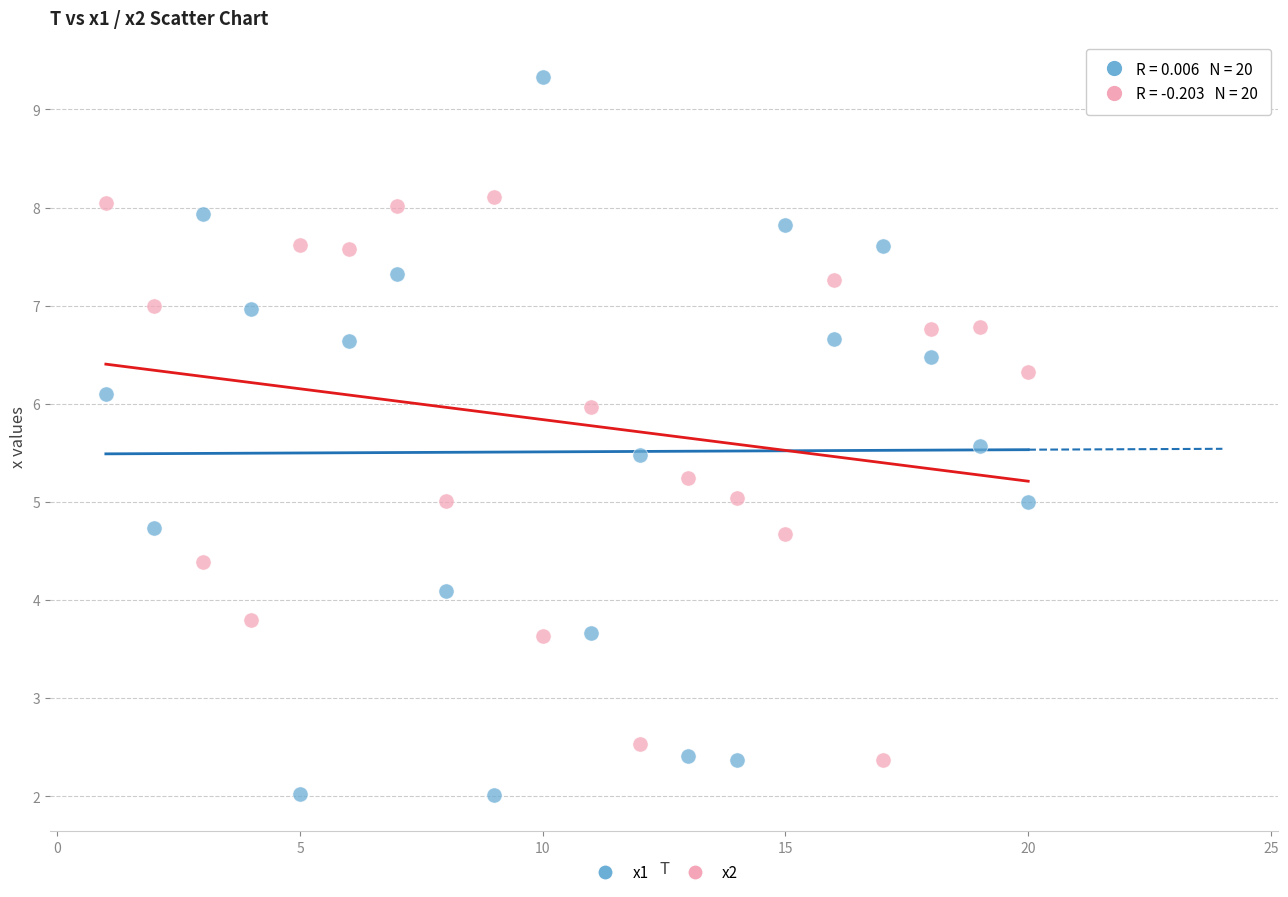

Across all data points, what is the range of X values (max minus min)?

19.0